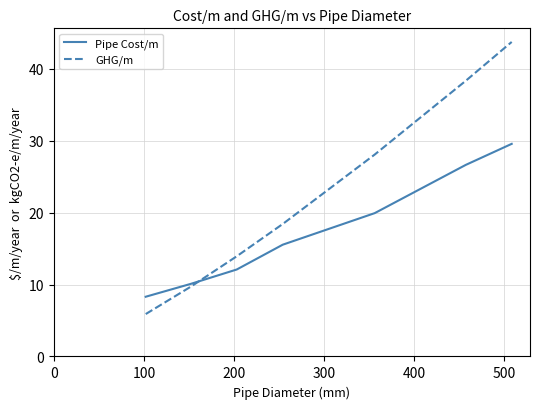

What is the average value of the Pipe Cost/m series?

17.5